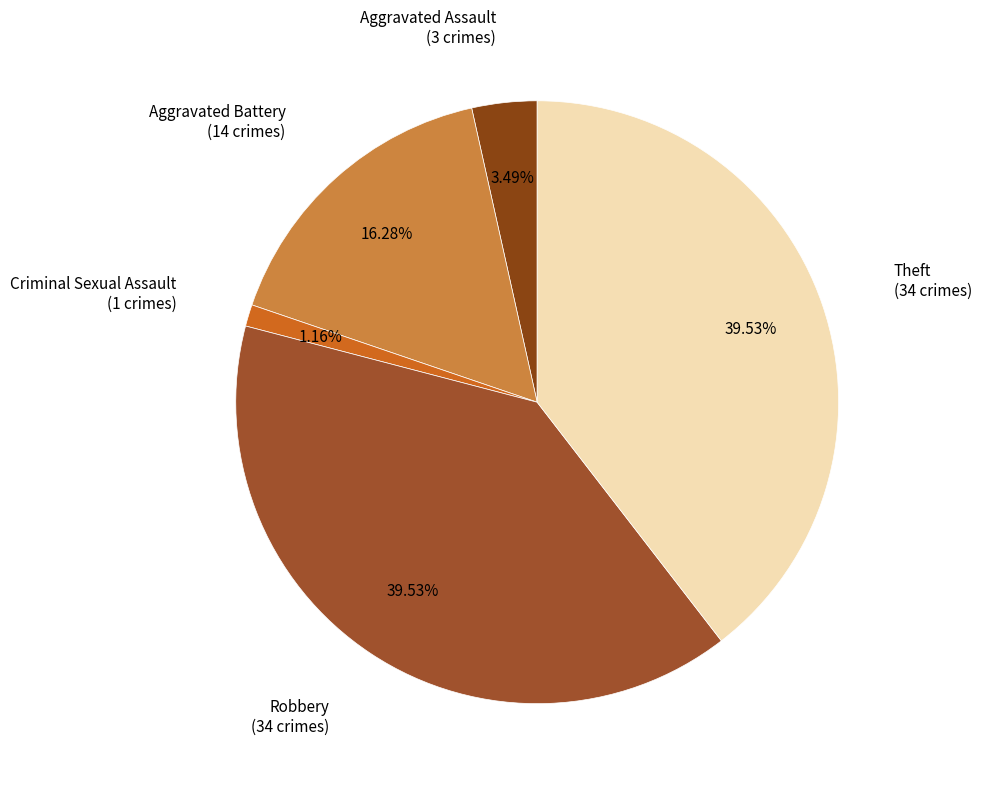

Which category has the smallest portion of the pie?

Criminal Sexual Assault